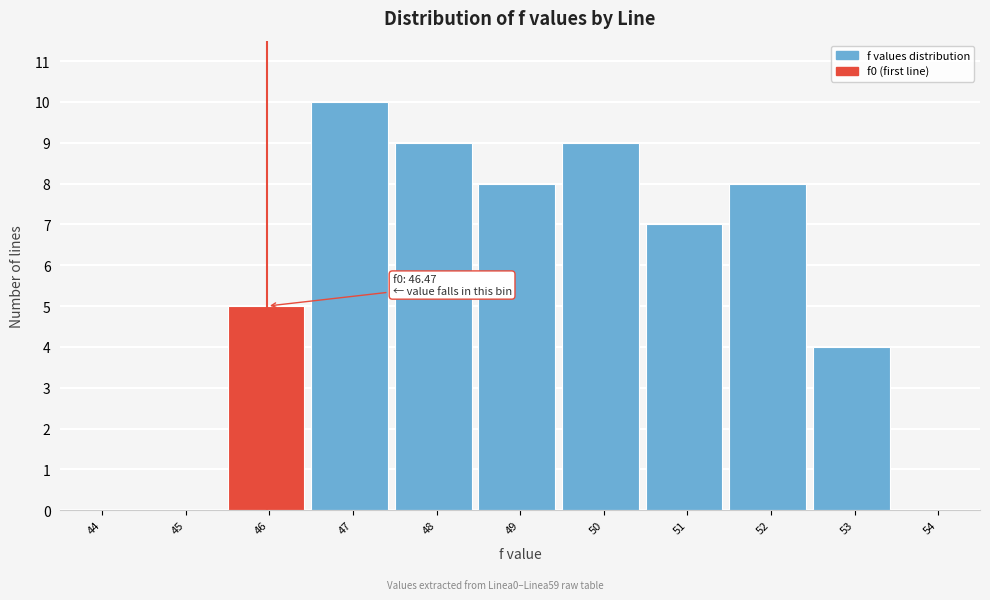

Reading left to right, transcribe all the data shown in this chart.

44=0	45=0	46=5	47=10	48=9	49=8	50=9	51=7	52=8	53=4	54=0